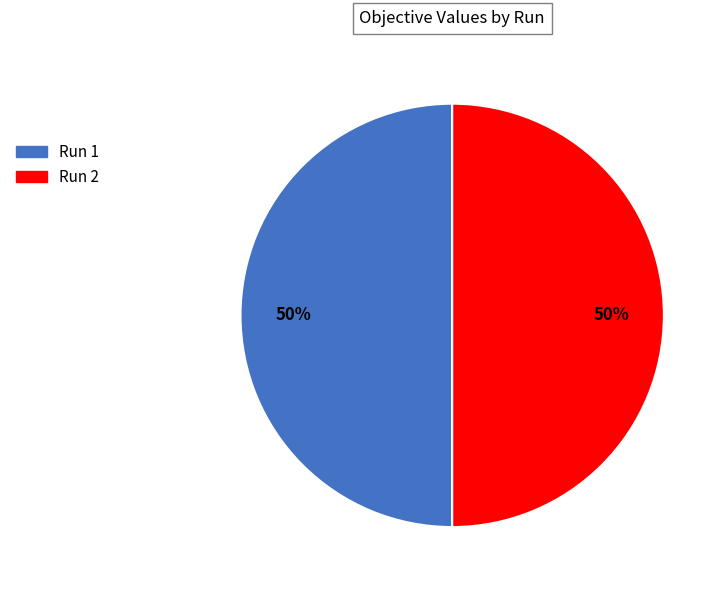

Count the number of slices in the pie.

2